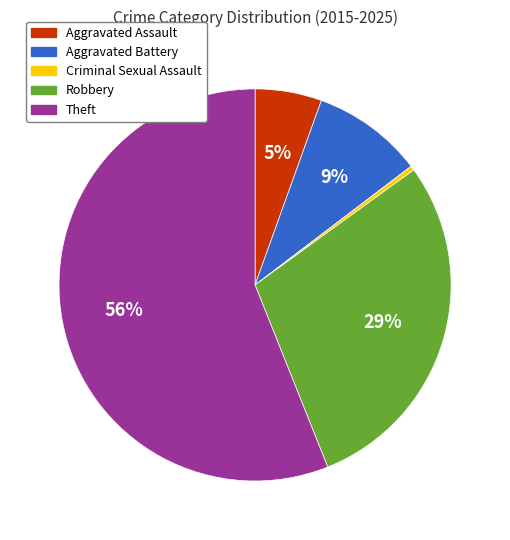

Is there any slice that represents more than half of the pie?

Yes